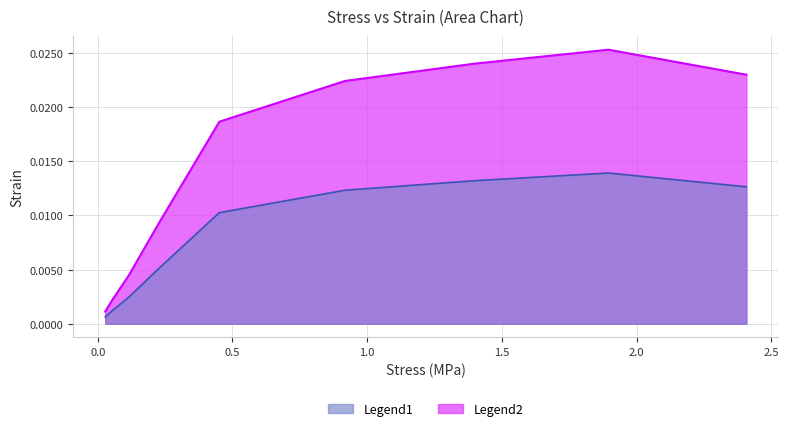

Where is the data nearest to the value 0?

0.0278